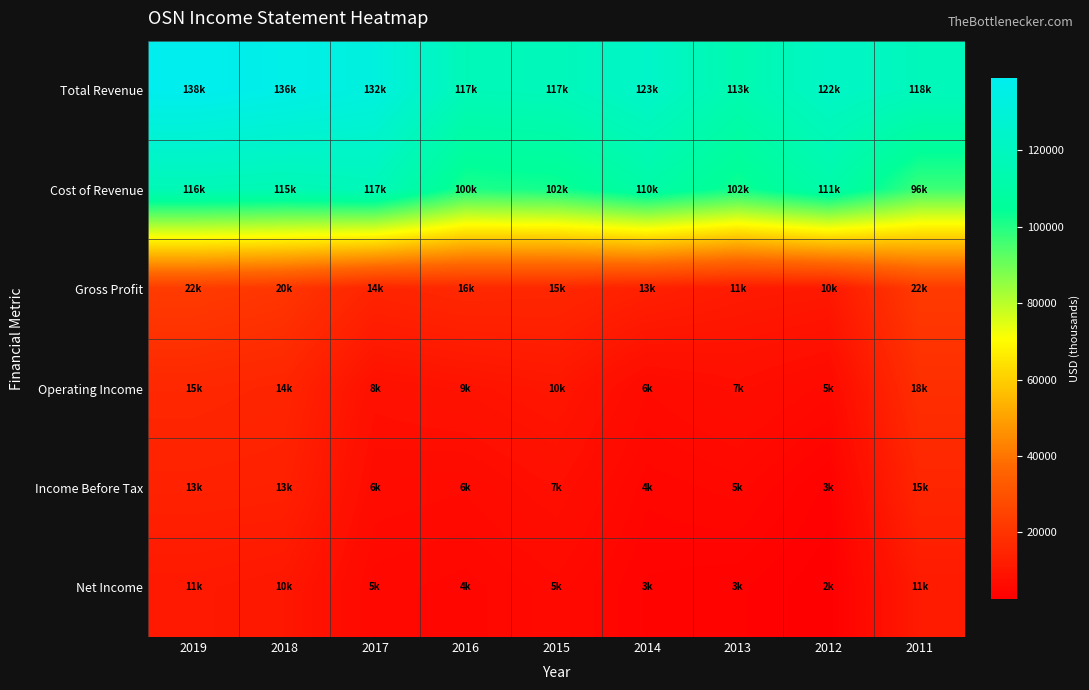

Count the number of categories in the chart.

9